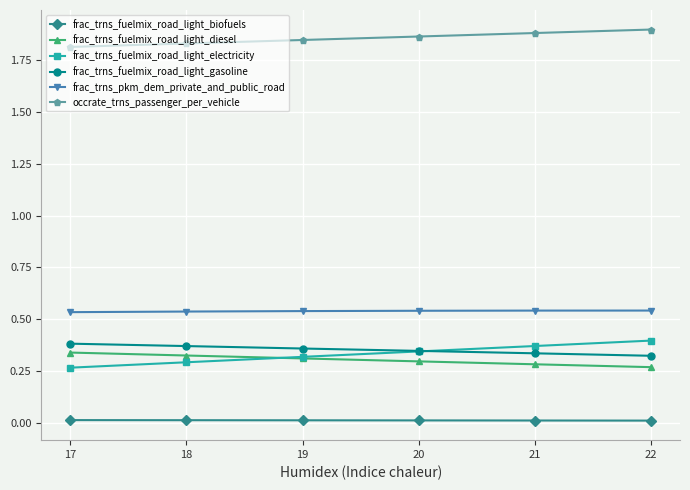

True or false: frac_trns_fuelmix_road_light_gasoline and occrate_trns_passenger_per_vehicle intersect in this chart.

False